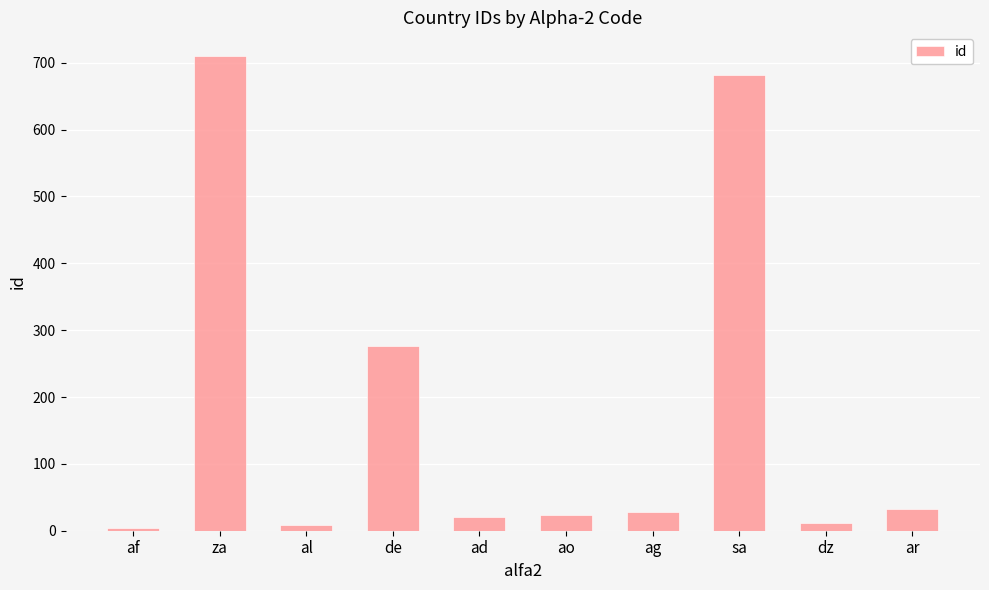

True or false: the data shows 32 at ar.

True